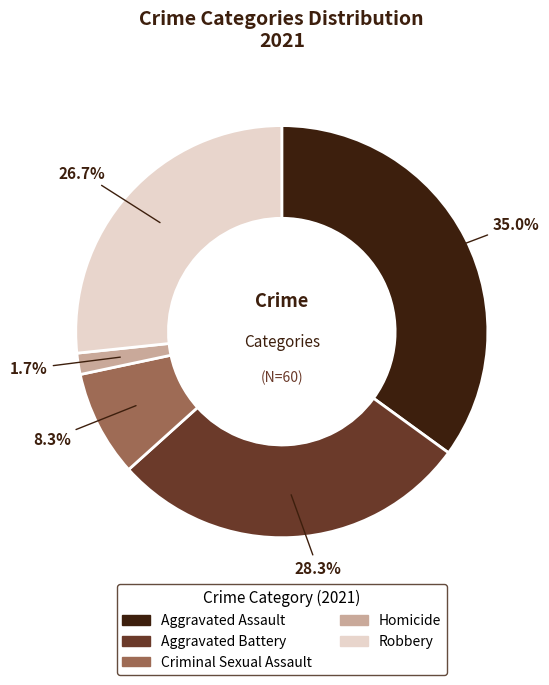

Which category has the biggest portion of the pie?

Aggravated Assault